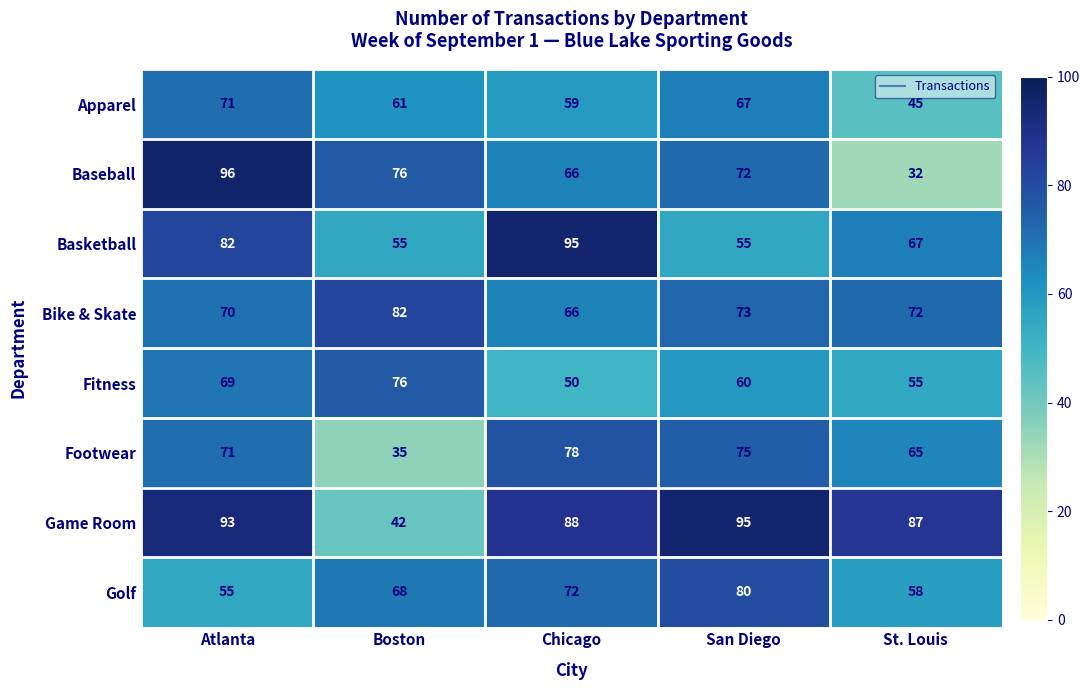

The value of Basketball at Chicago is 148. True or false?

False